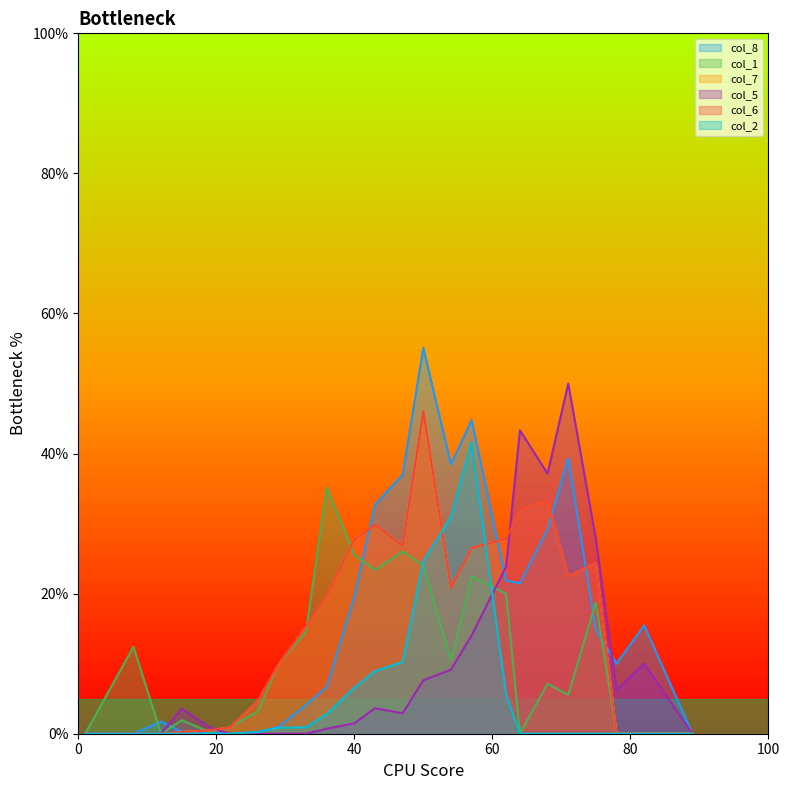

Where is the first local minimum for col_1?

12